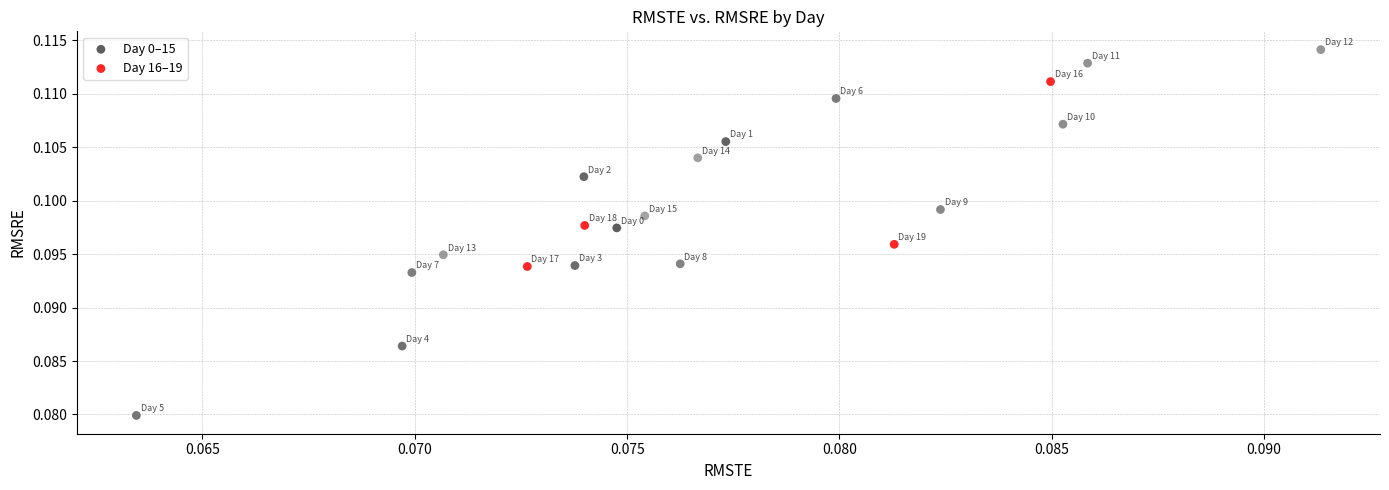

Which series reaches the maximum Y coordinate?

Day 0–15